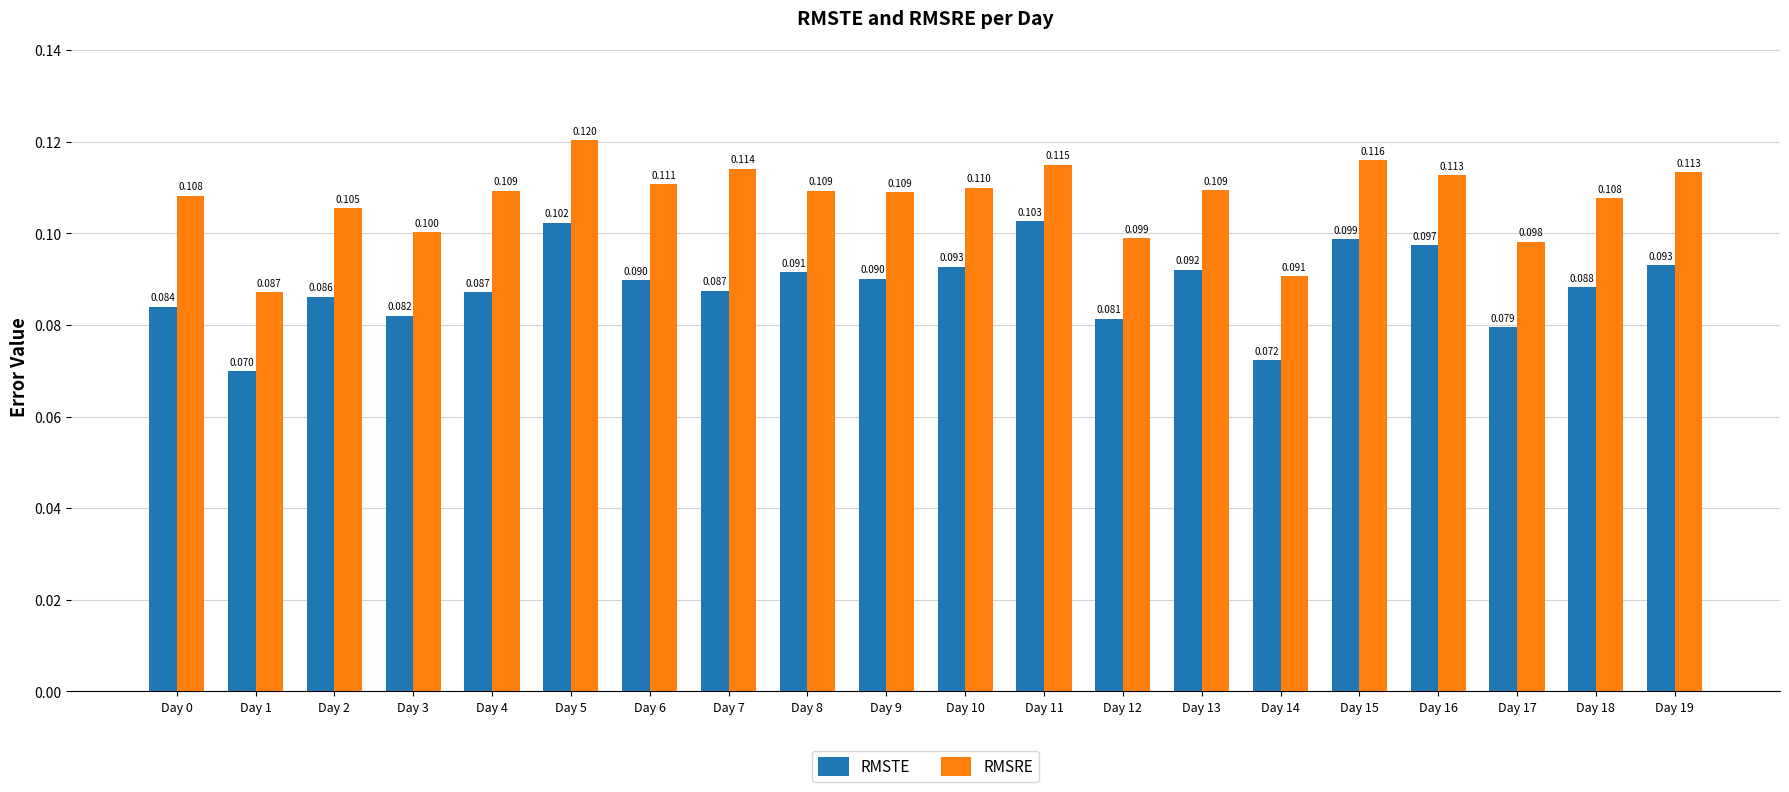

List the series in order of their peak value, lowest first.

RMSTE, RMSRE